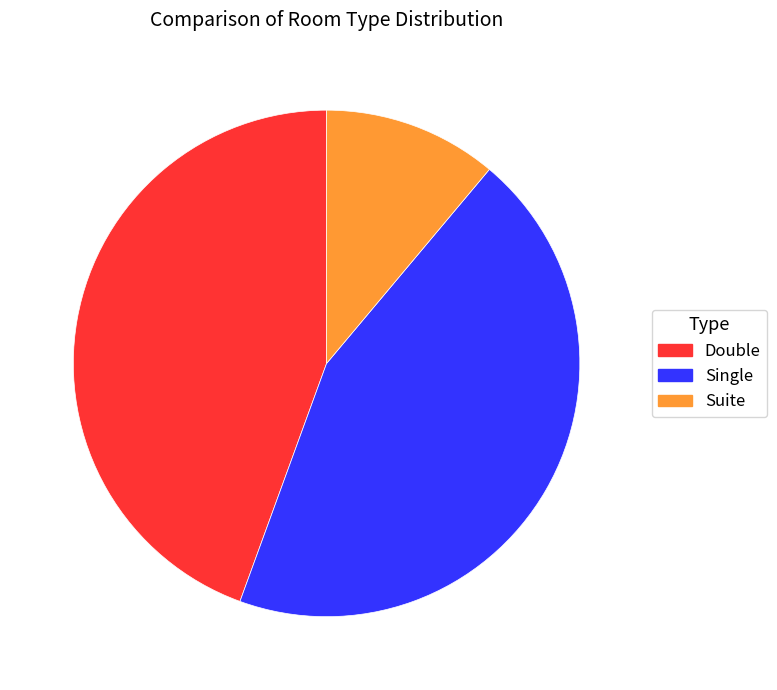

Do Single and Double together represent more than half of the pie?

Yes